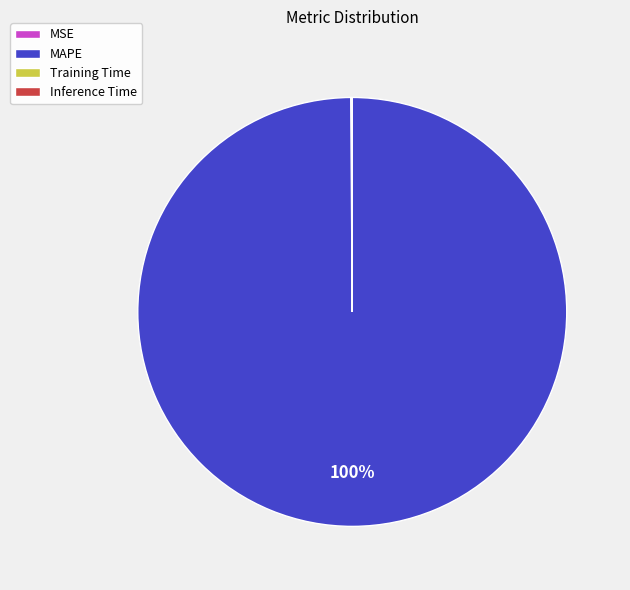

To the nearest percent, what percentage of the pie is MAPE?

100%